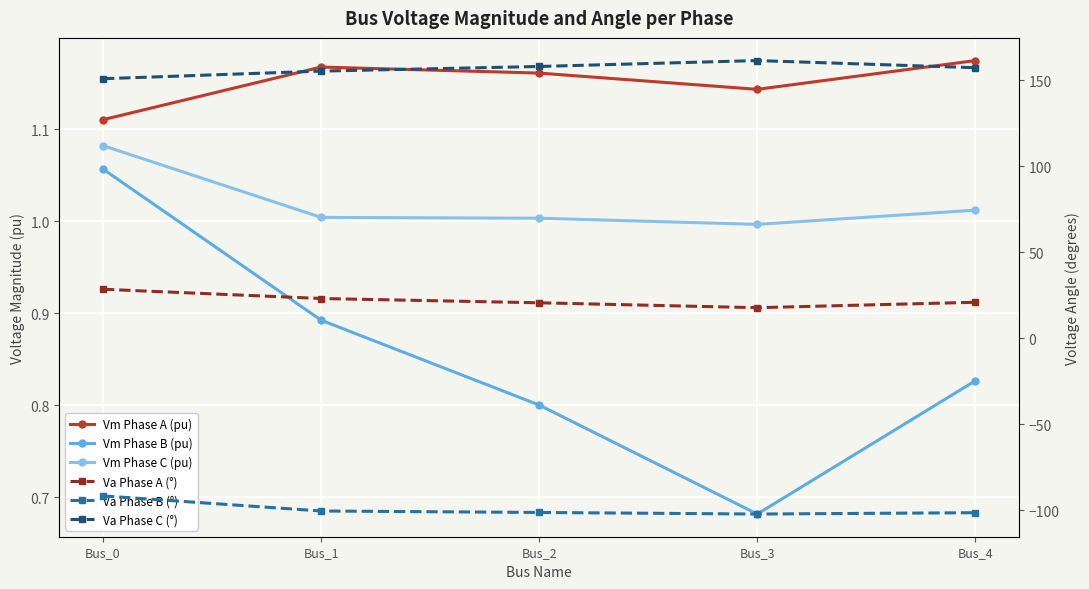

Reading left to right, extract all data points from this chart.

Vm Phase A (pu): Bus_0=1.1	Bus_1=1.2	Bus_2=1.2	Bus_3=1.1	Bus_4=1.2
Vm Phase B (pu): Bus_0=1.1	Bus_1=0.9	Bus_2=0.8	Bus_3=0.7	Bus_4=0.8
Vm Phase C (pu): Bus_0=1.1	Bus_1=1.0	Bus_2=1.0	Bus_3=1.0	Bus_4=1.0
Va Phase A (°): Bus_0=28.6	Bus_1=23.2	Bus_2=20.7	Bus_3=17.9	Bus_4=21.0
Va Phase B (°): Bus_0=-91.5	Bus_1=-100.3	Bus_2=-101.2	Bus_3=-102.1	Bus_4=-101.3
Va Phase C (°): Bus_0=151.0	Bus_1=155.4	Bus_2=158.1	Bus_3=161.6	Bus_4=157.4